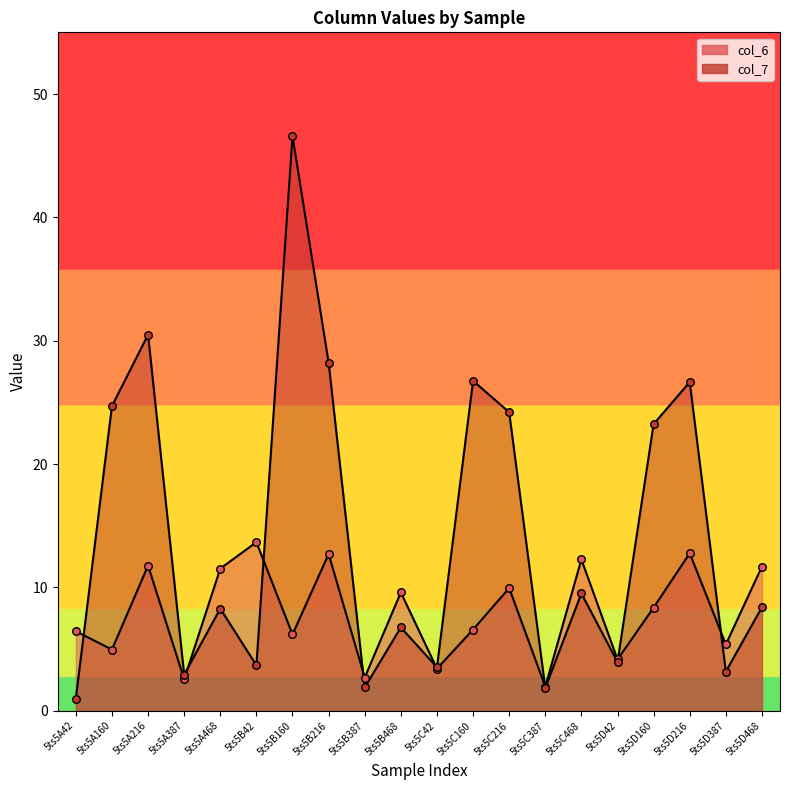

What are all the series names shown in the legend?

col_6, col_7